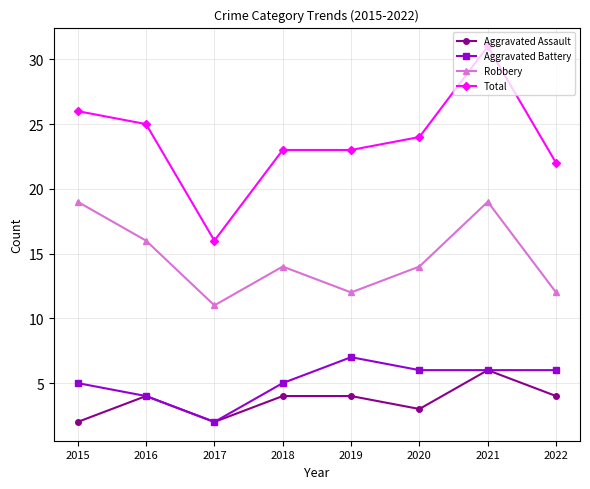

At how many categories does at least one series exceed 13?

8